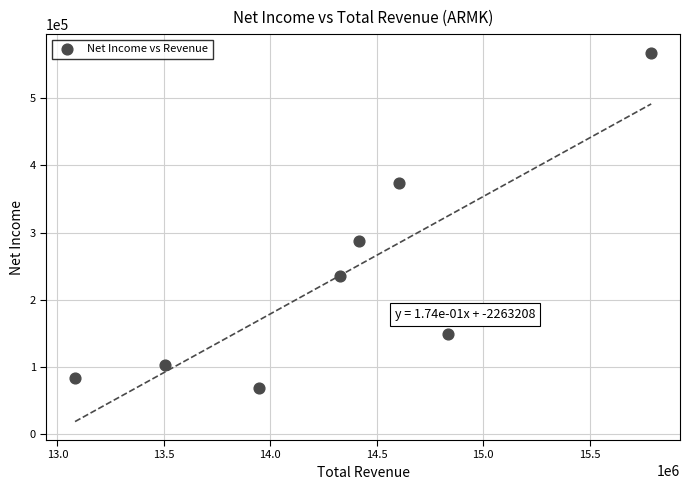

What Y value in the scatter plot is closest to 318650?

287800